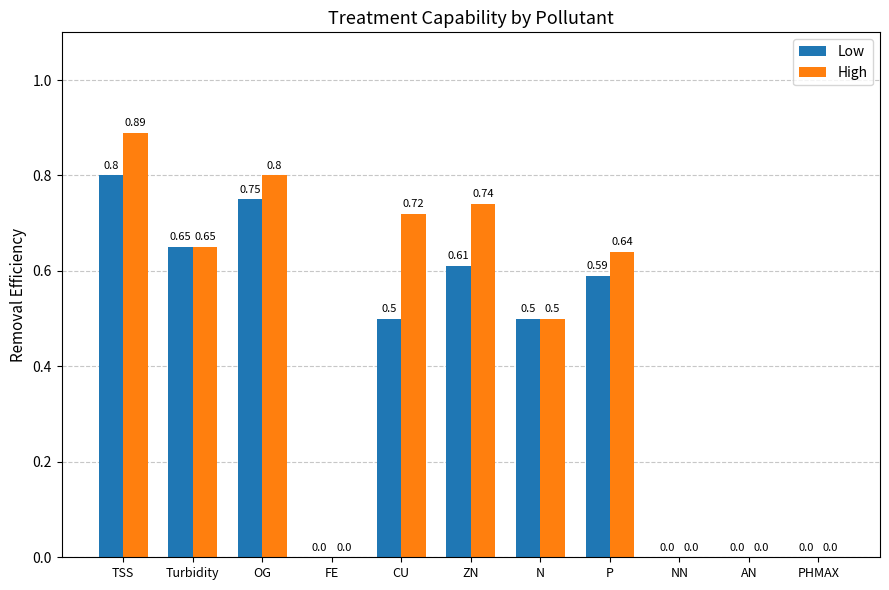

Which label corresponds to the largest value in the chart?

TSS